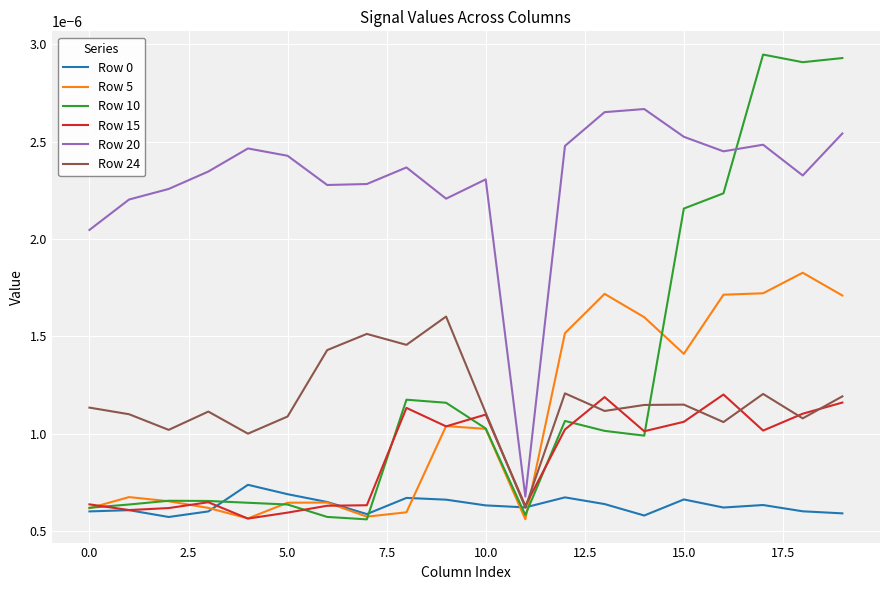

True or false: Row 24 has more than 1 points higher than both neighbors.

True